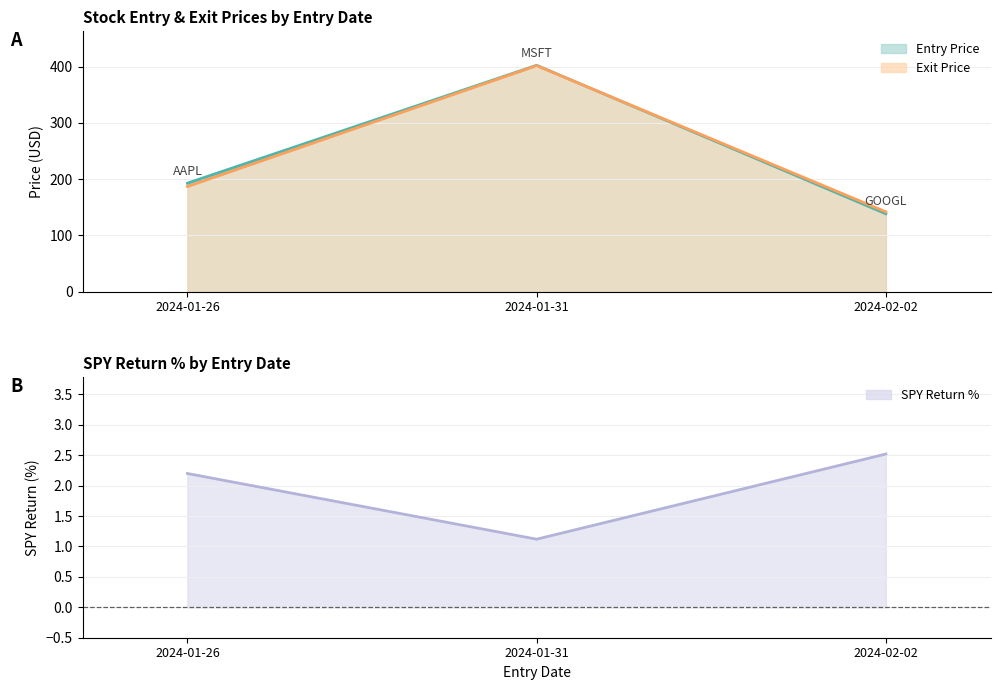

Reading left to right, extract all data points from this chart.

Entry Price: 2024-01-26=192.9	2024-01-31=402.4	2024-02-02=138.4
Exit Price: 2024-01-26=186.9	2024-01-31=401.8	2024-02-02=141.9
SPY Return %: 2024-01-26=2.2	2024-01-31=1.1	2024-02-02=2.5